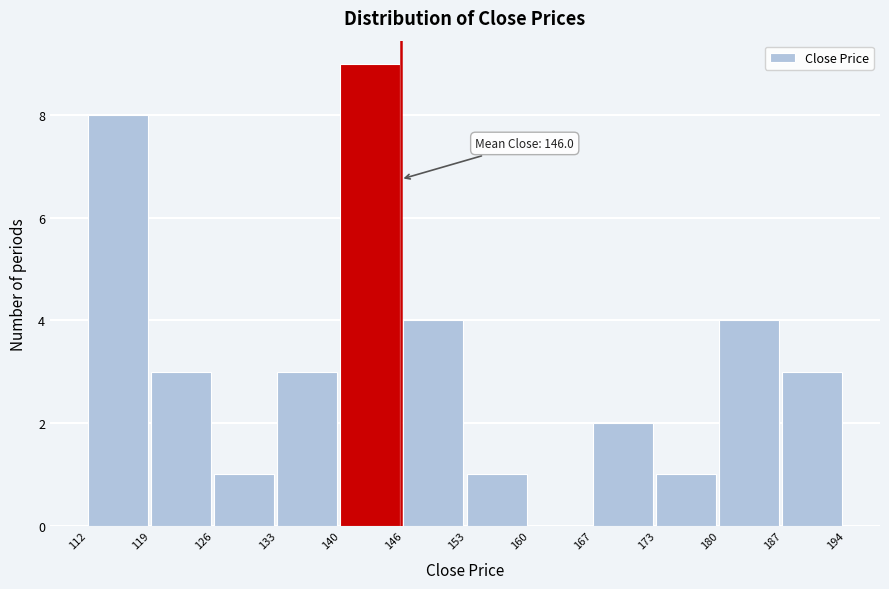

Which range on the x-axis has the tallest bar?

140 to 146